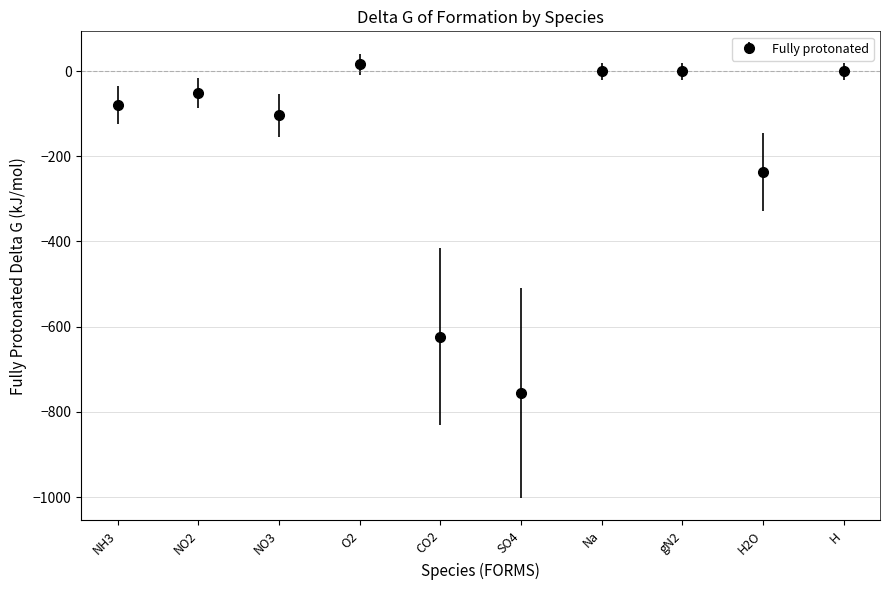

What is the label of the 7th point from the right?

O2